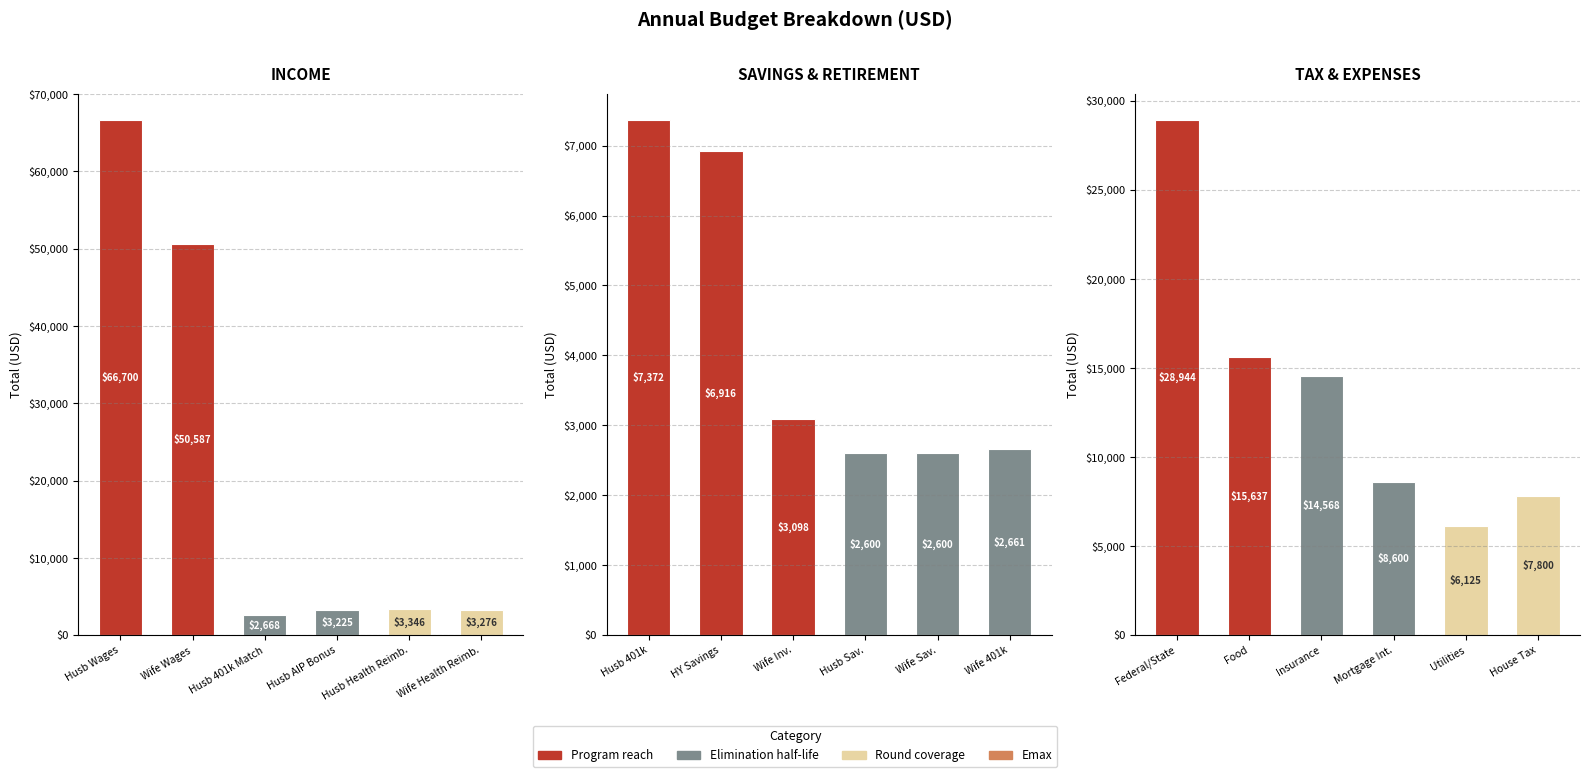

Is the value of Elimination half-life at Wife Wages greater than the value of Program reach at Husb Wages?

No